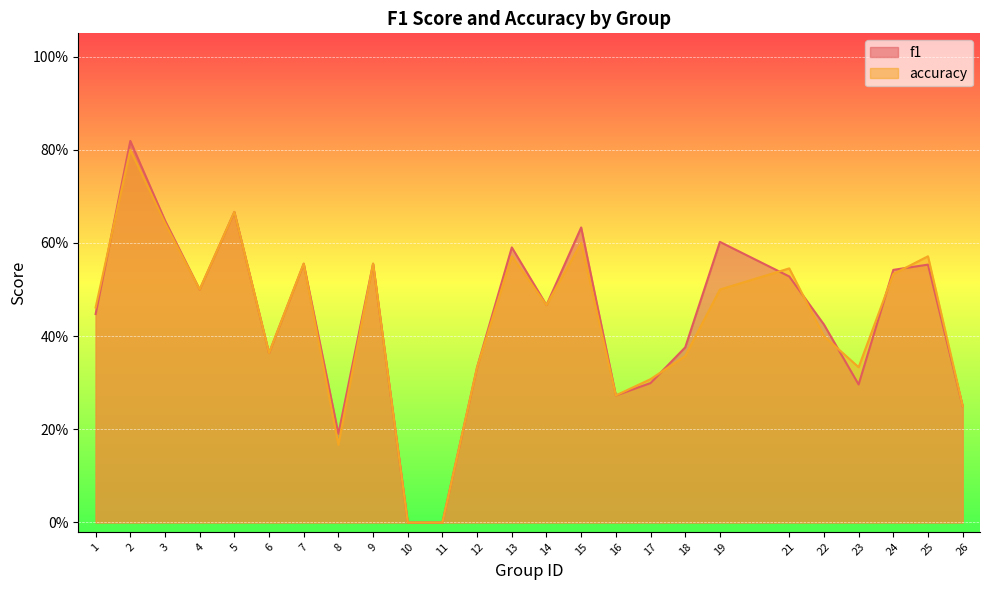

How many intersections are there between f1 and accuracy?

7